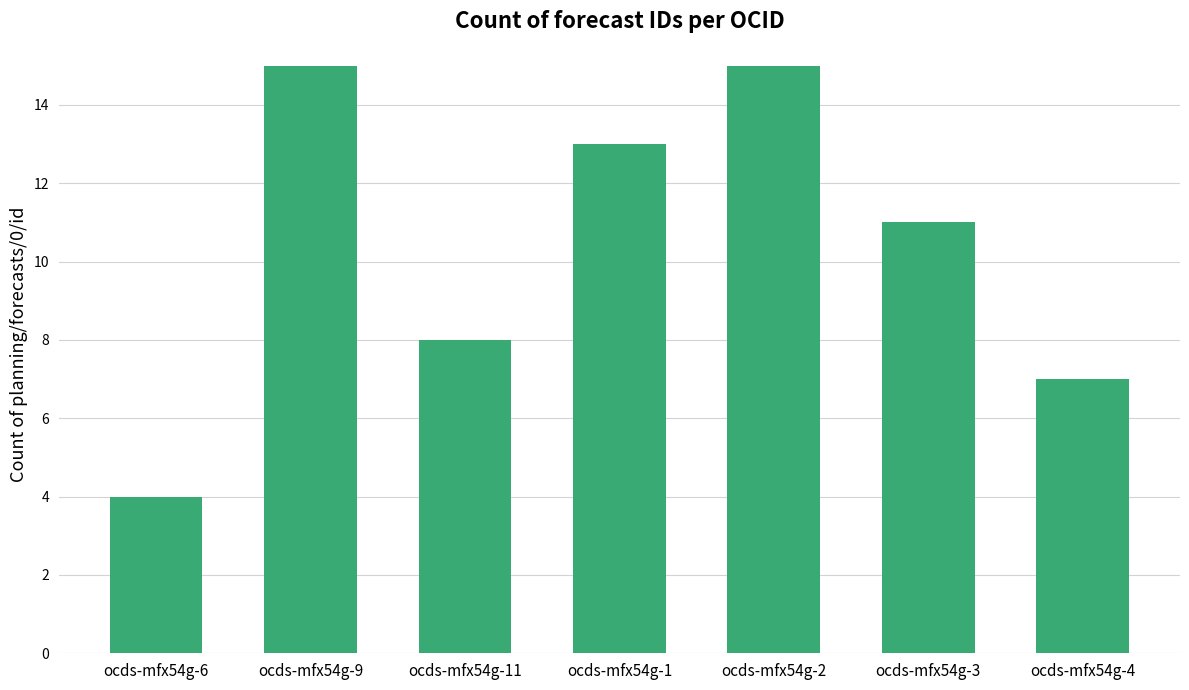

What is the ratio of the value at ocds-mfx54g-11 to the value at ocds-mfx54g-6?

2.0